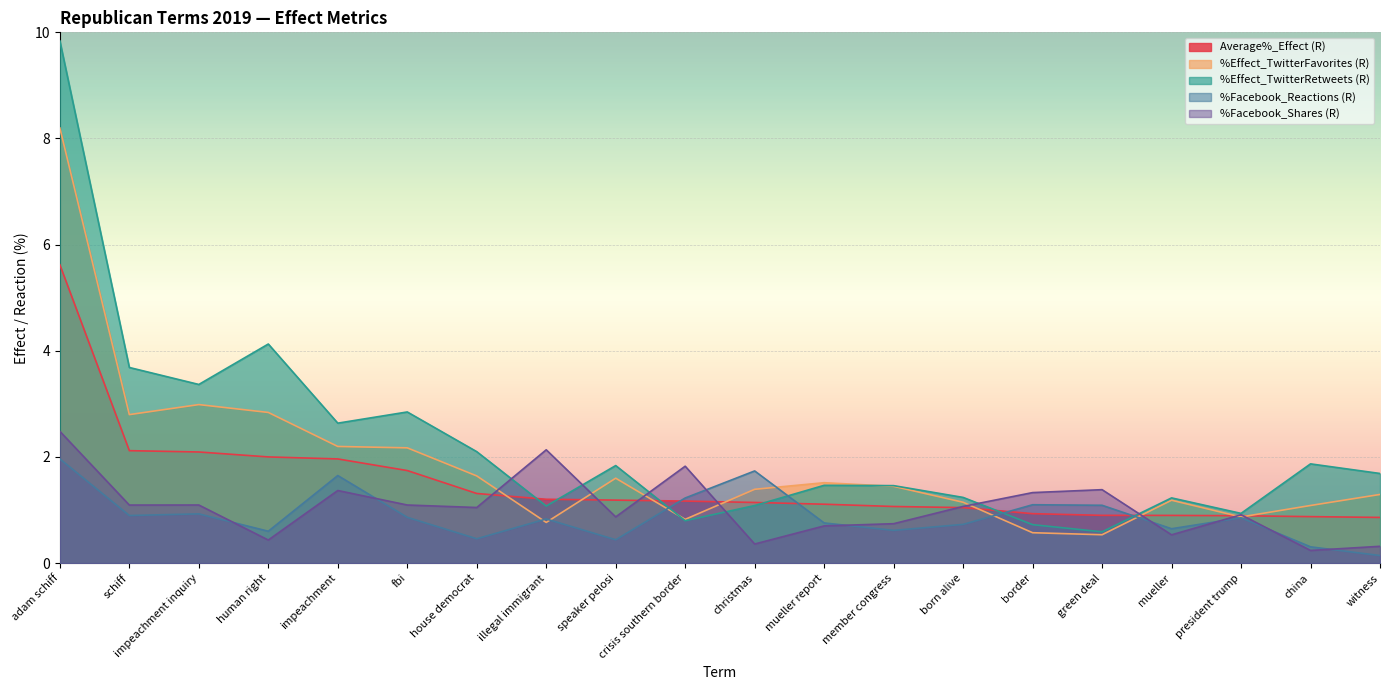

How many data points does each series have?

20